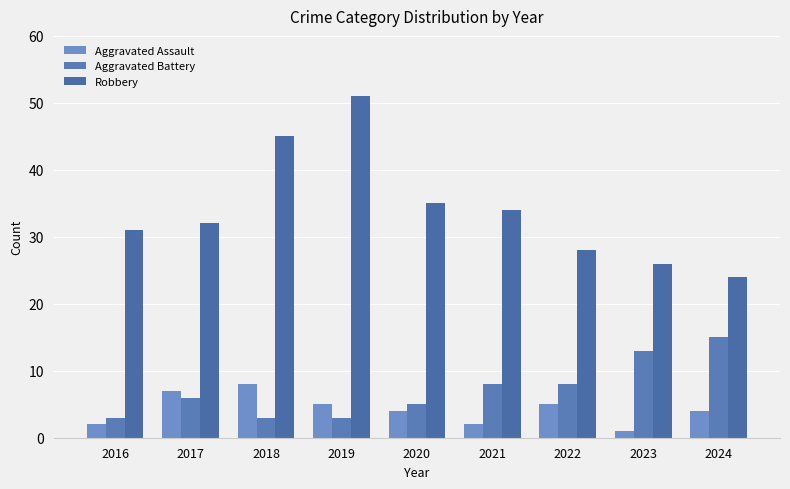

How many data points does each series have?

9